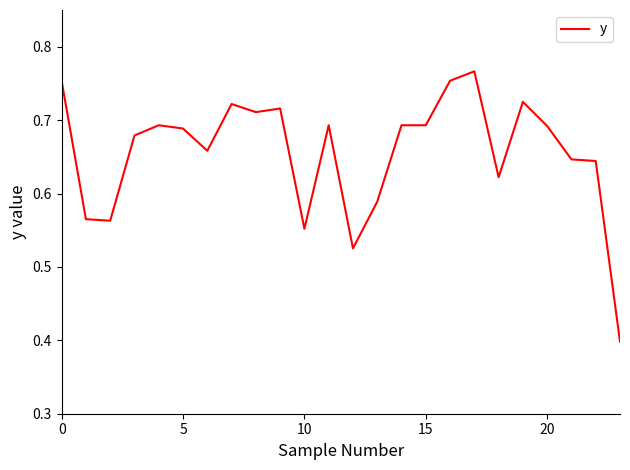

What is the minimum value shown in the chart?

0.4